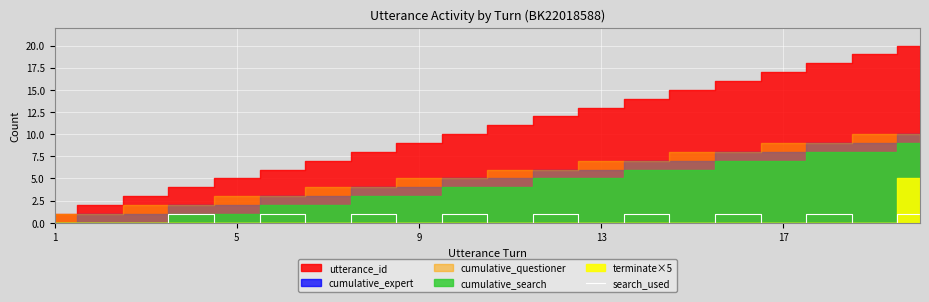

Count the values in the range 0 to 1.

20